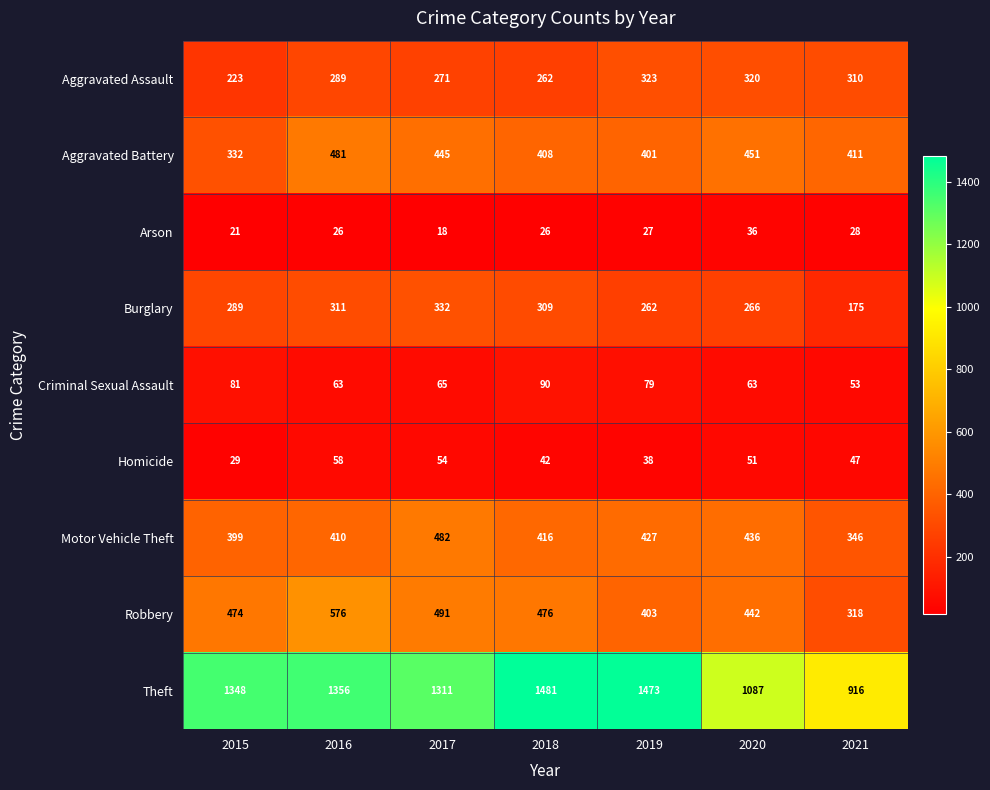

Between 2015 and 2019, which series saw the biggest shift?

Theft